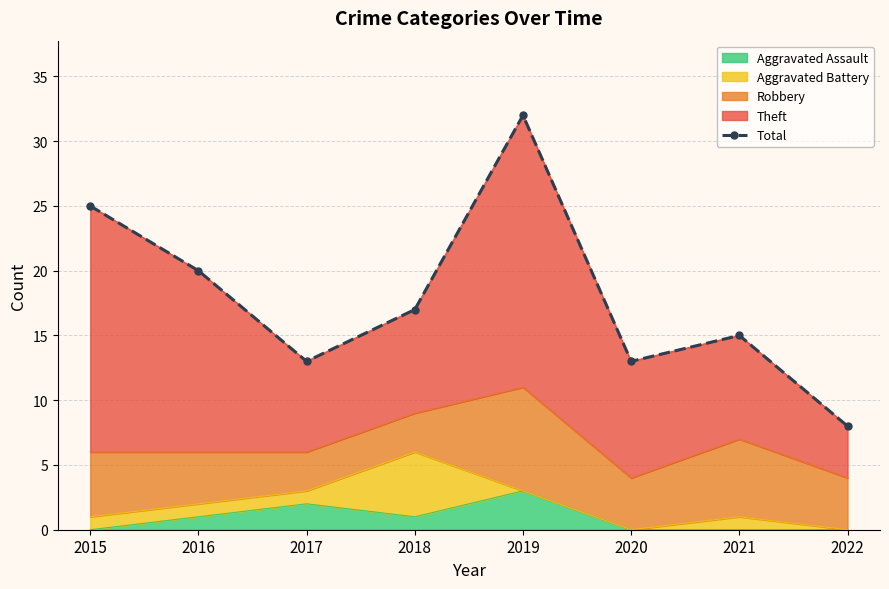

What is the difference between the second highest and minimum values?

17